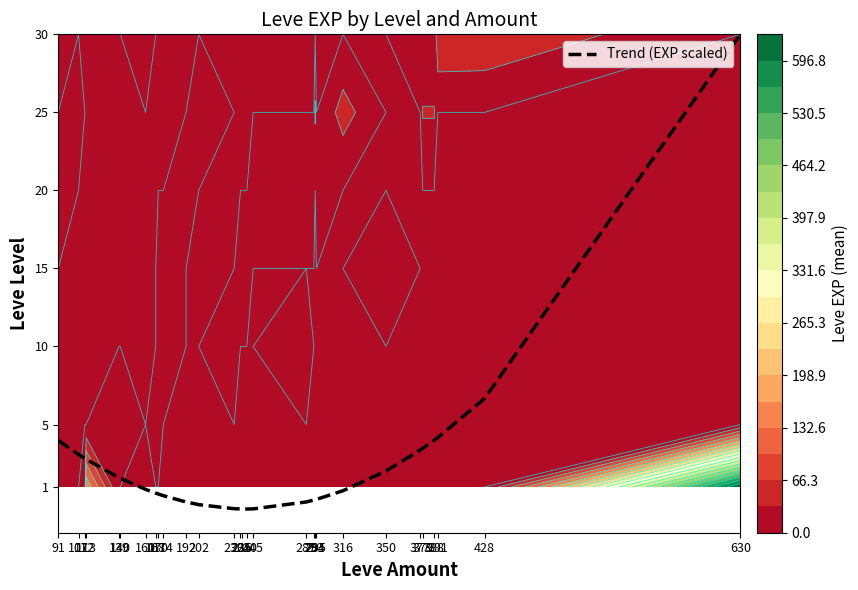

Reading left to right, list all the values displayed in this chart.

91=4.0	107=3.1	112=2.8	113=2.8	139=1.6	140=1.6	160=0.8	168=0.6	170=0.5	174=0.4	192=0.0	202=-0.1	230=-0.4	235=-0.4	236=-0.4	240=-0.4	245=-0.4	287=0.0	293=0.2	294=0.2	295=0.2	316=0.8	350=2.0	377=3.4	379=3.5	388=4.0	391=4.2	428=6.7	630=30.0